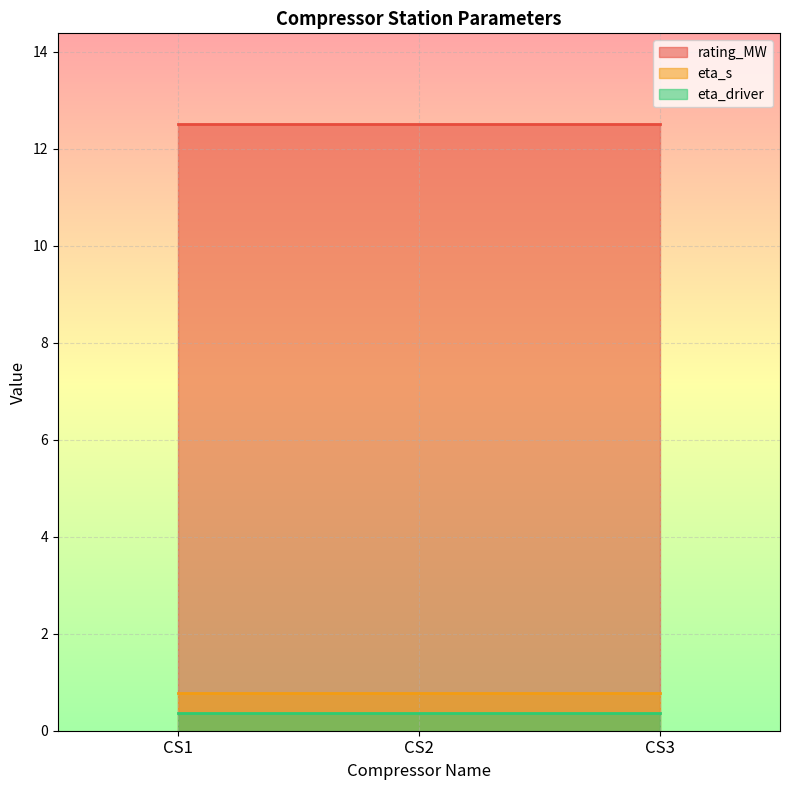

True or false: rating_MW has a value of 12.5 at CS1.

True